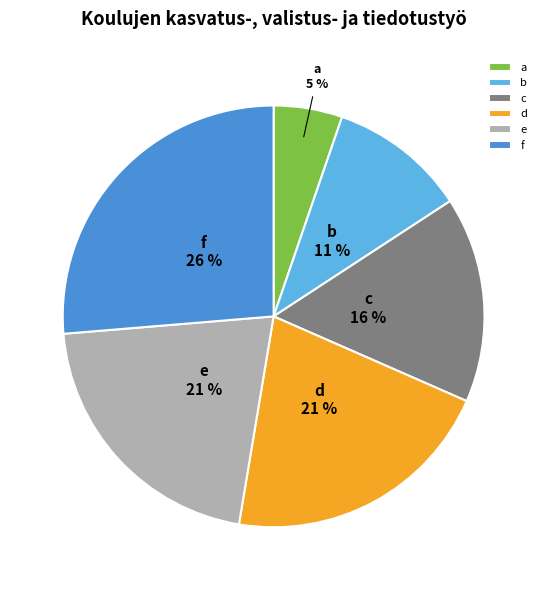

Is there a majority slice in this chart?

No